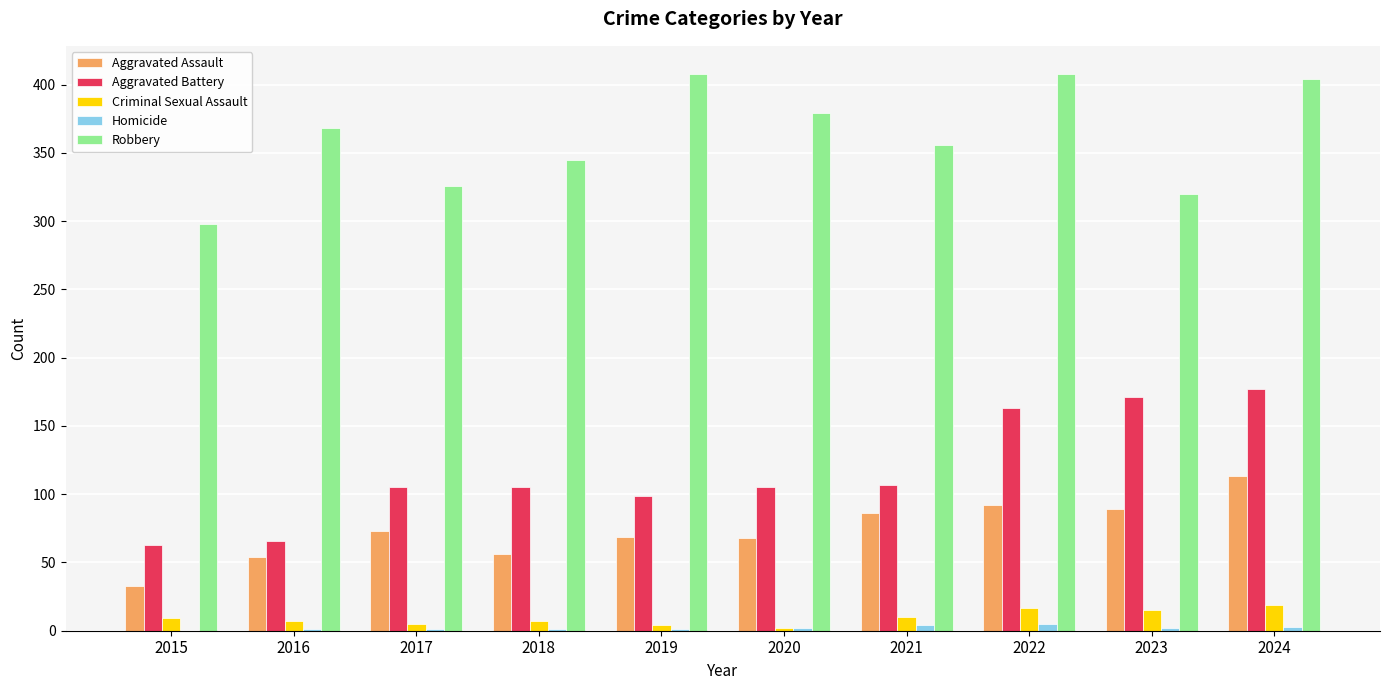

What are all the series names shown in the legend?

Aggravated Assault, Aggravated Battery, Criminal Sexual Assault, Homicide, Robbery